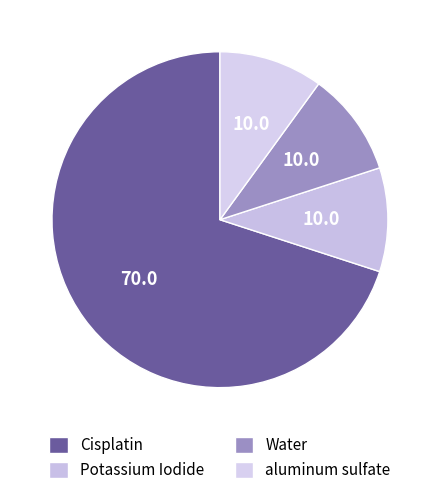

How many segments does this pie chart have?

4